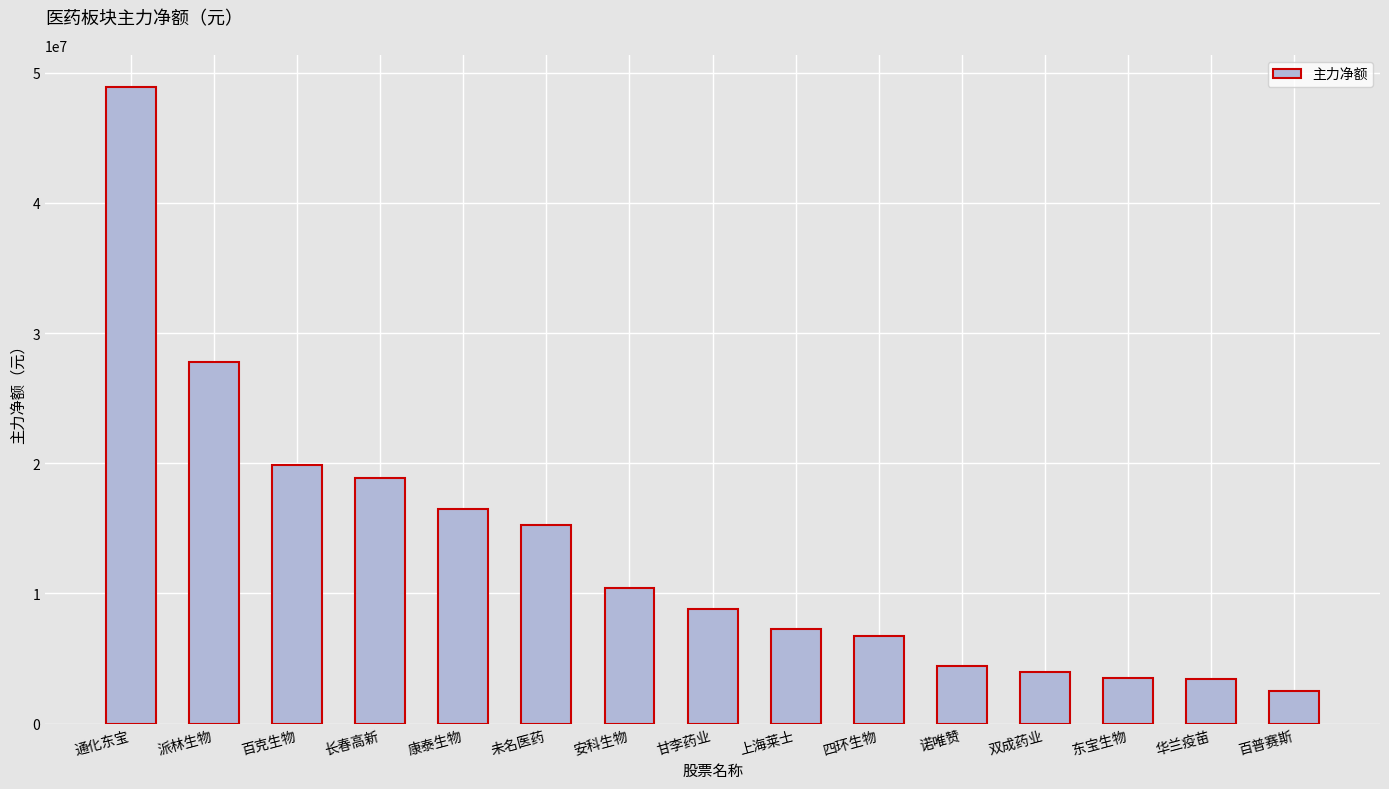

Which label corresponds to the largest value in the chart?

通化东宝